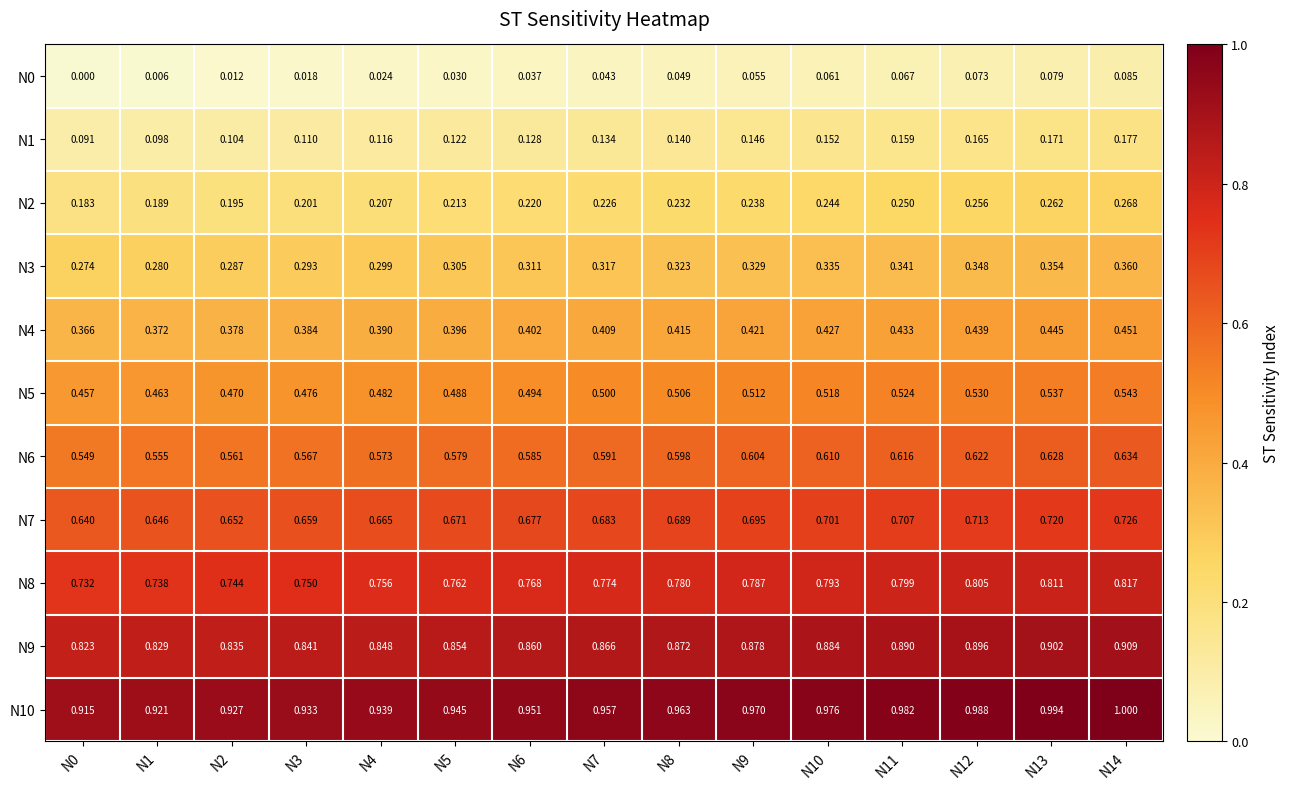

At which category is the sum across all series the highest?

N14